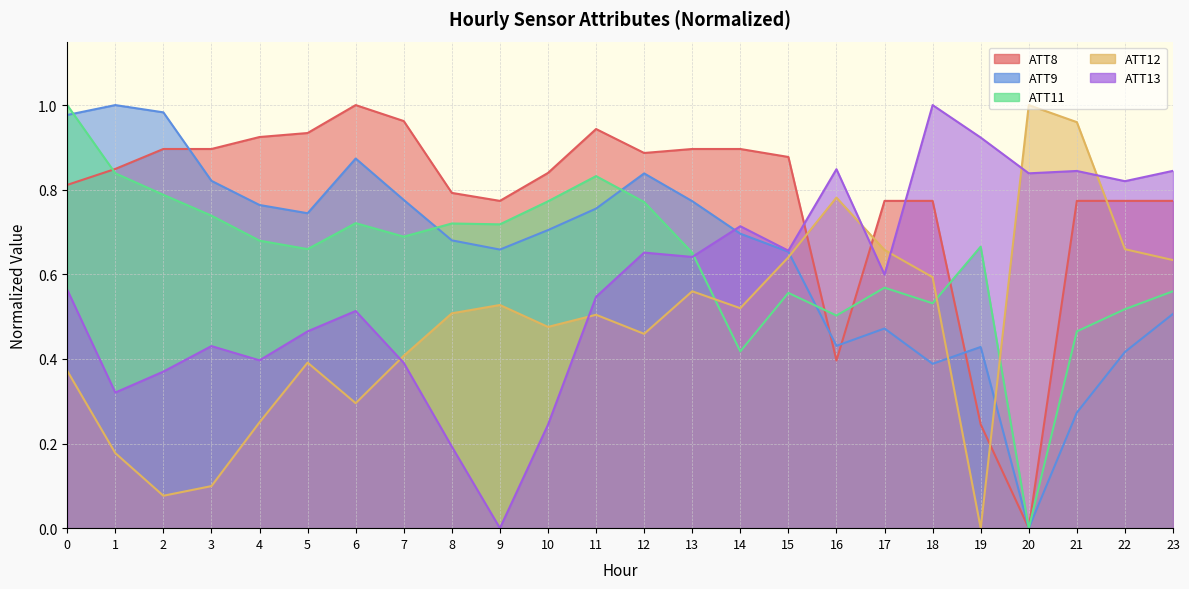

How many lines are shown in the chart?

5